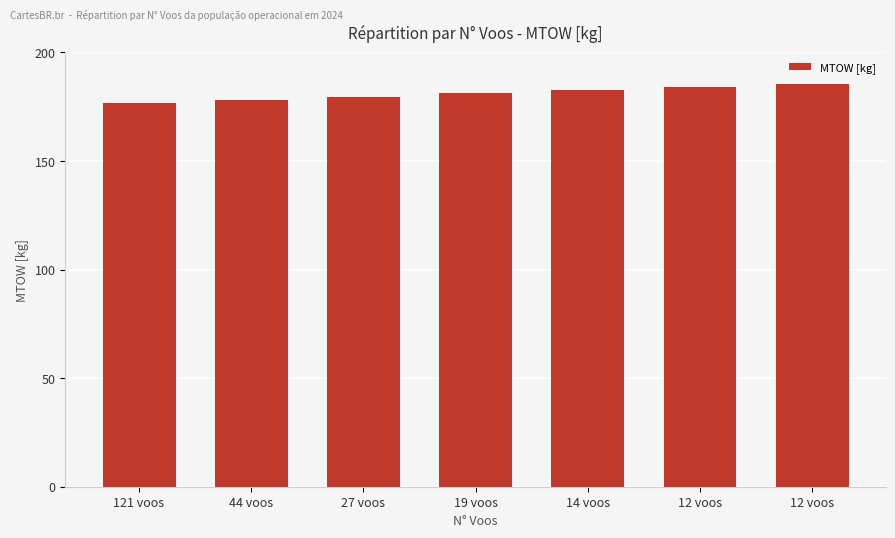

The chart shows a value of 182.7 at 14 voos. True or false?

True